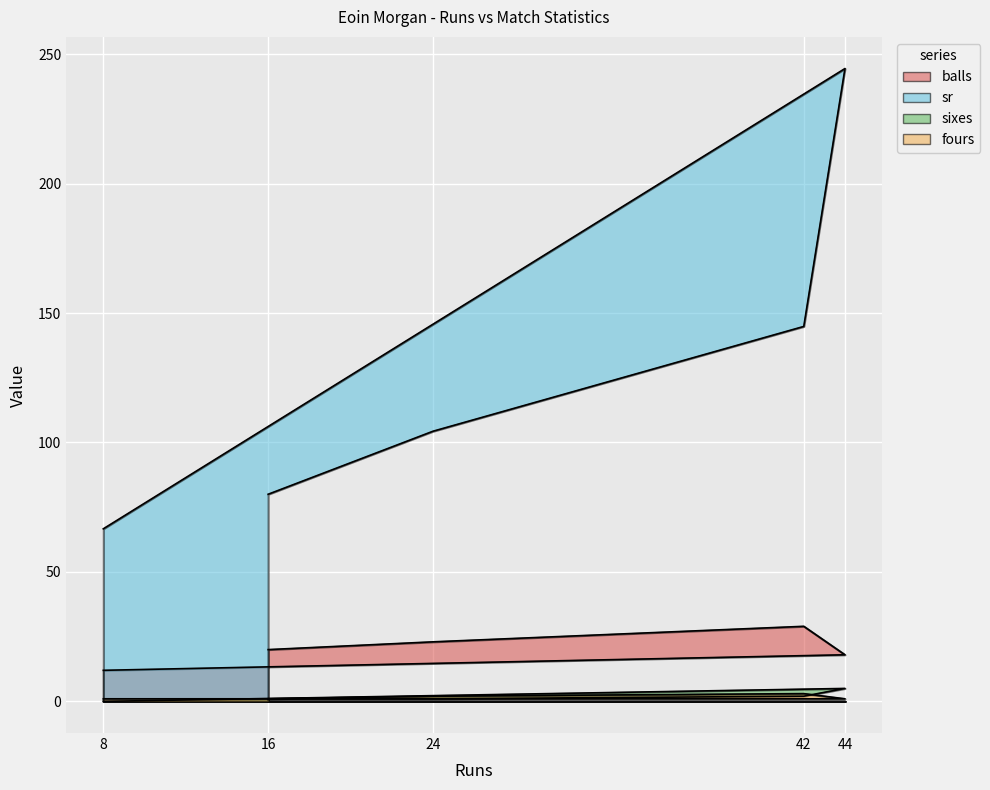

Which series changed the most between 24 and 16?

sr